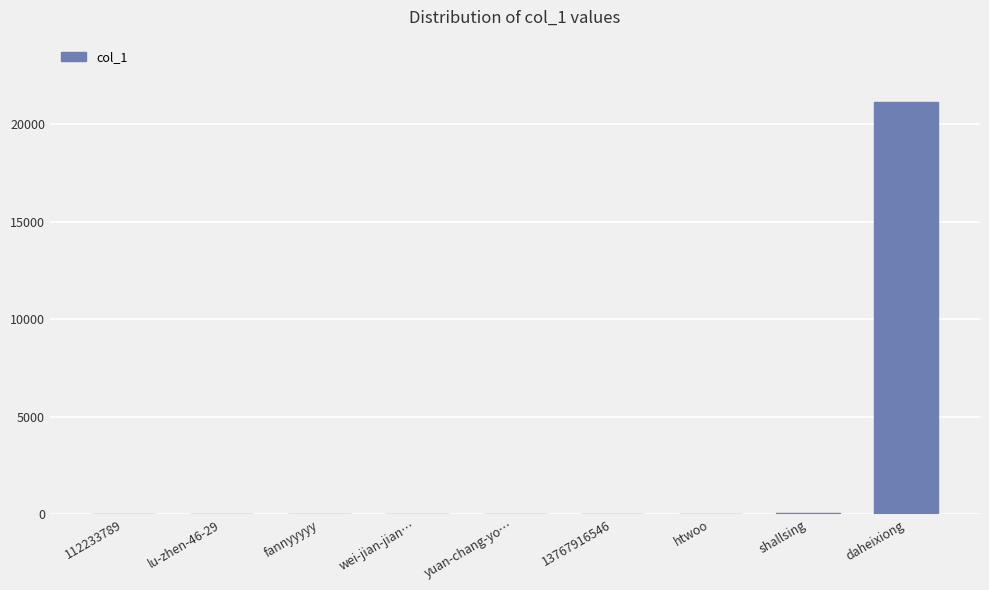

What is the sum of all values?

21286